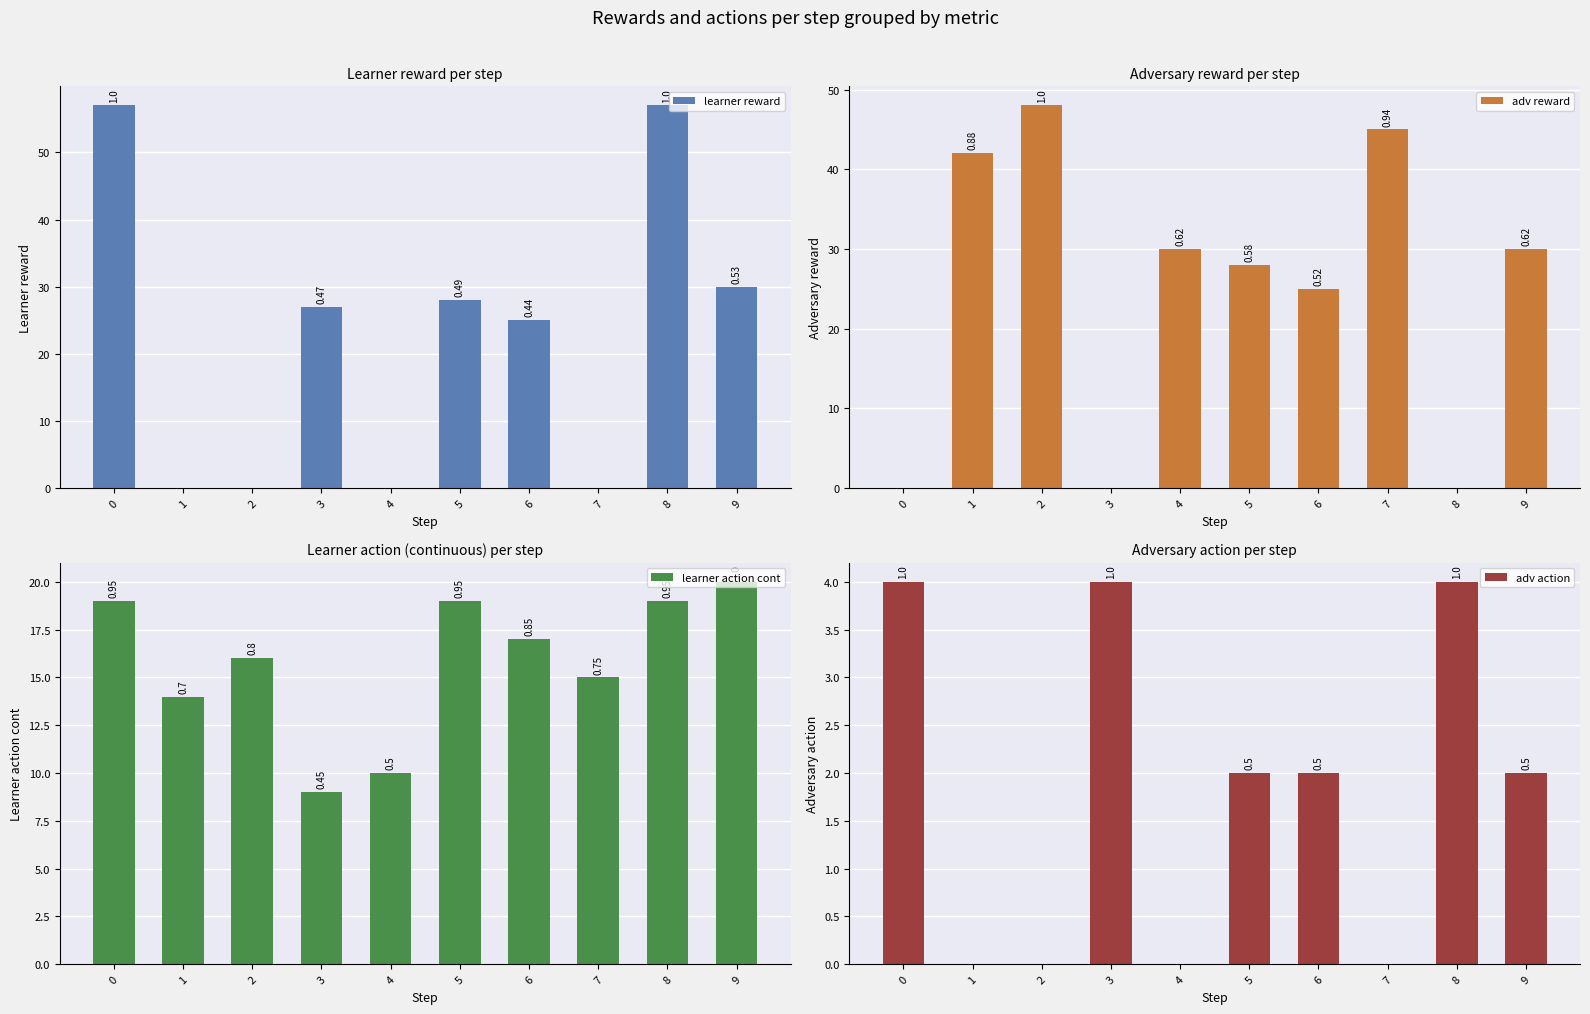

Which label corresponds to the smallest value in the chart?

1